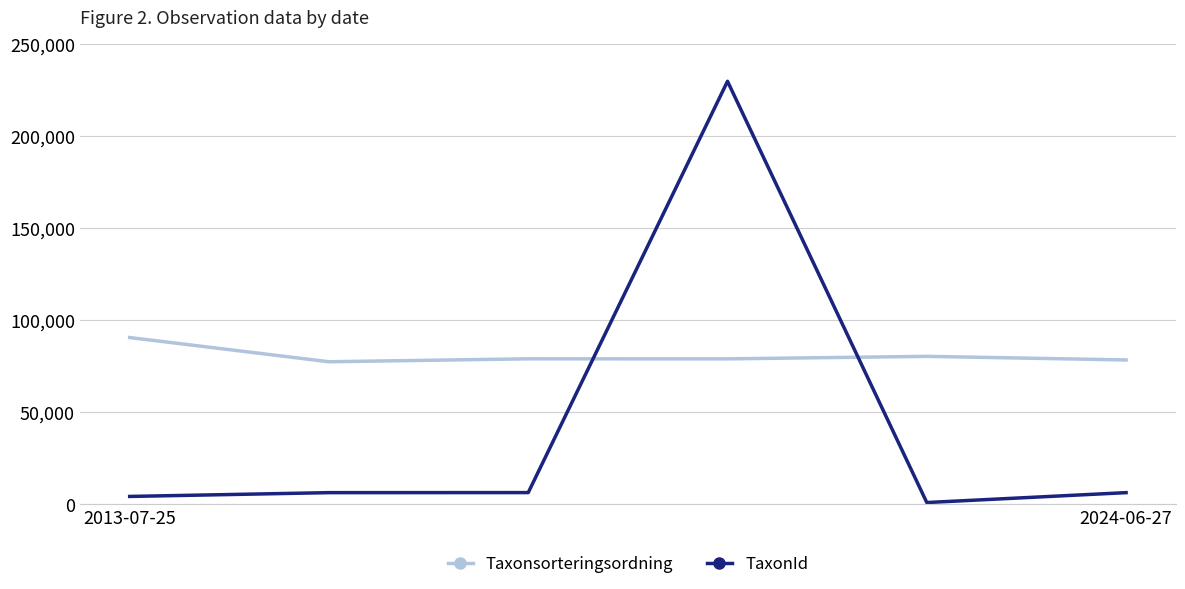

Which series has the largest total across all categories?

Taxonsorteringsordning